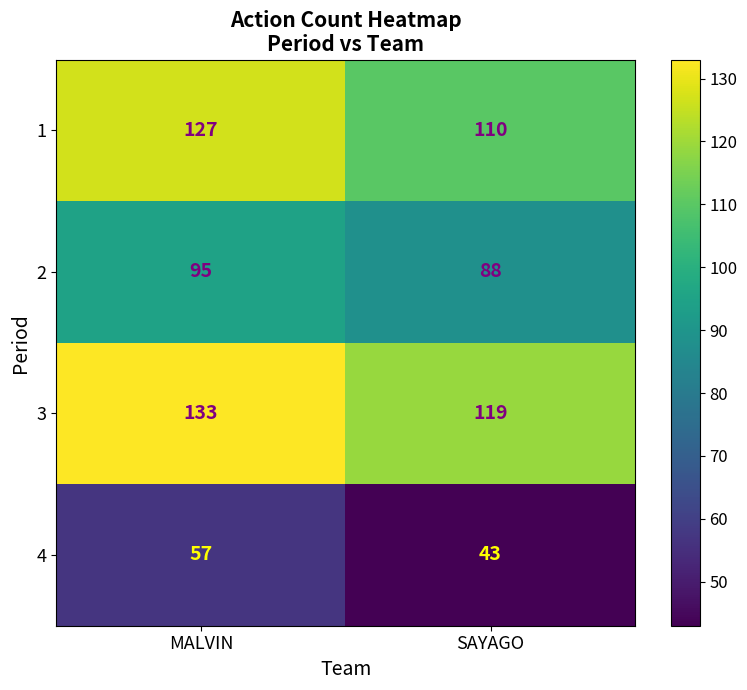

How many categories are shown in the chart?

2